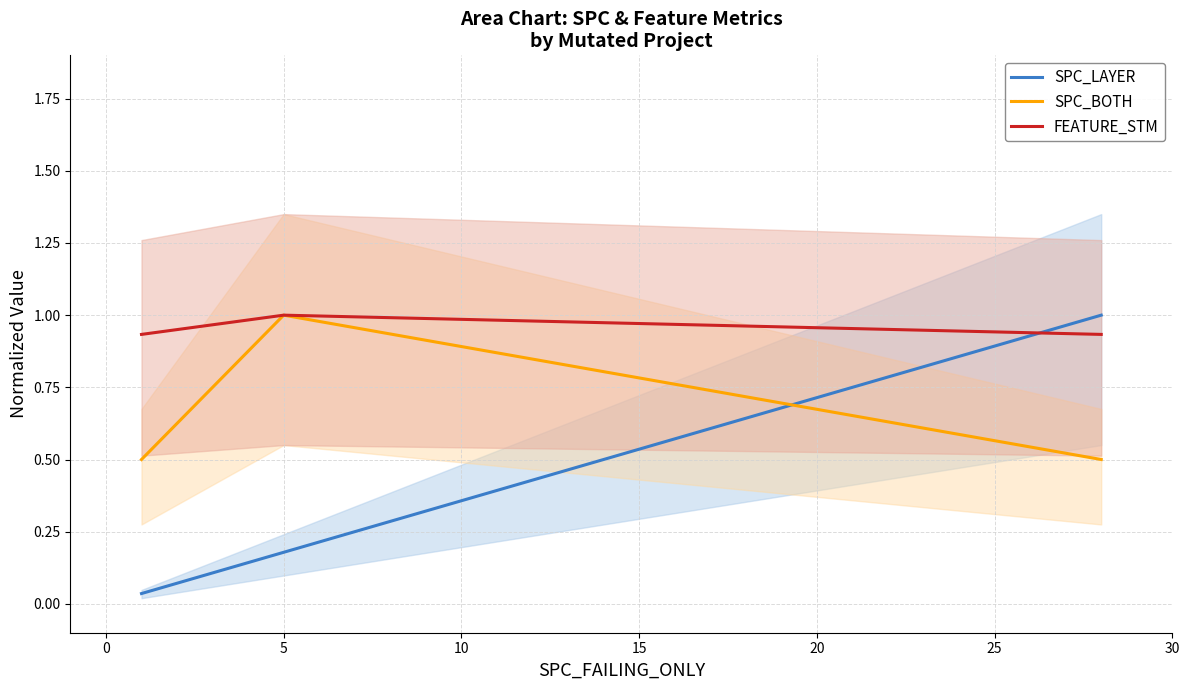

What is the minimum value for SPC_BOTH?

0.5